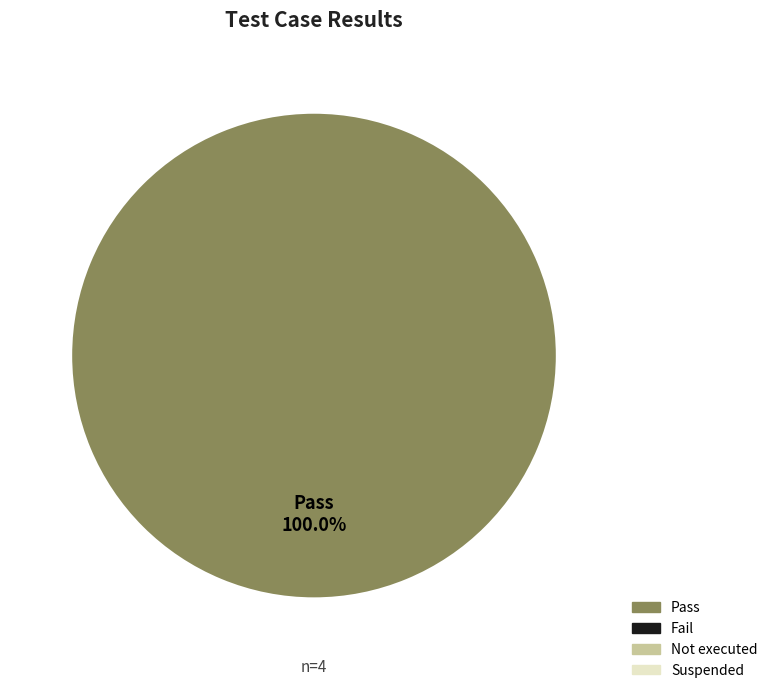

Does any single category account for the majority?

Yes